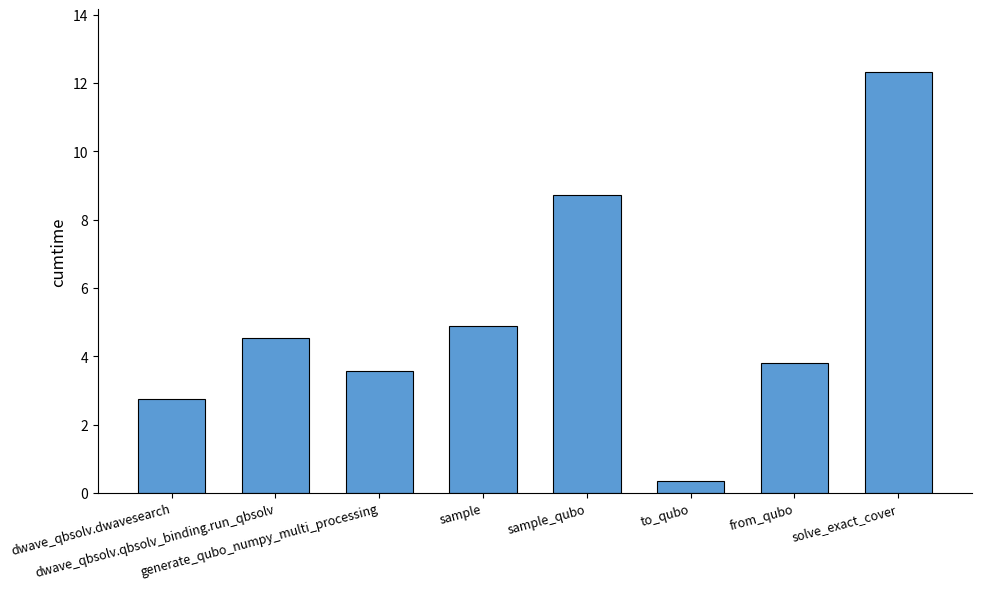

What is the sum of all values?

41.0